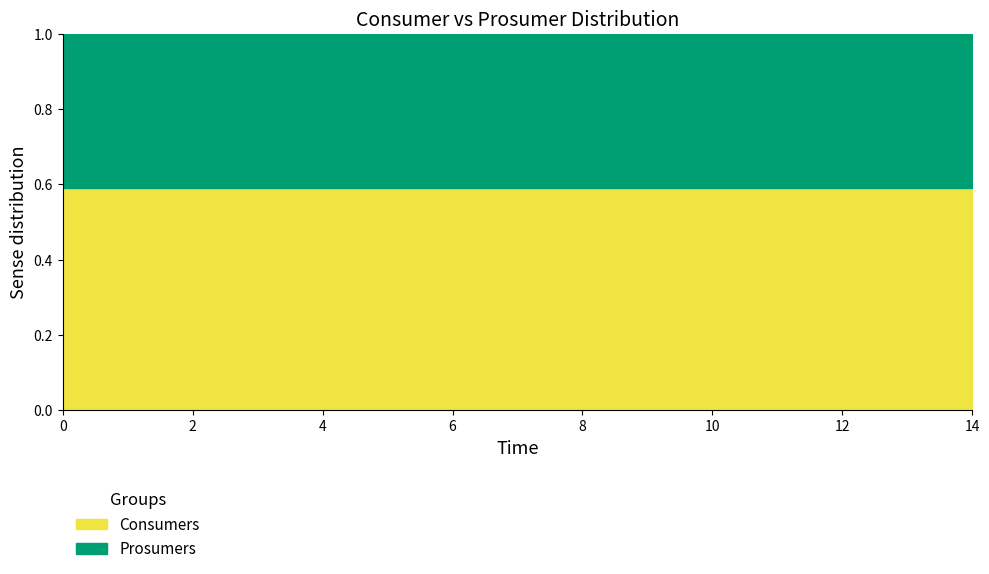

What are all the series names shown in the legend?

Consumers, Prosumers